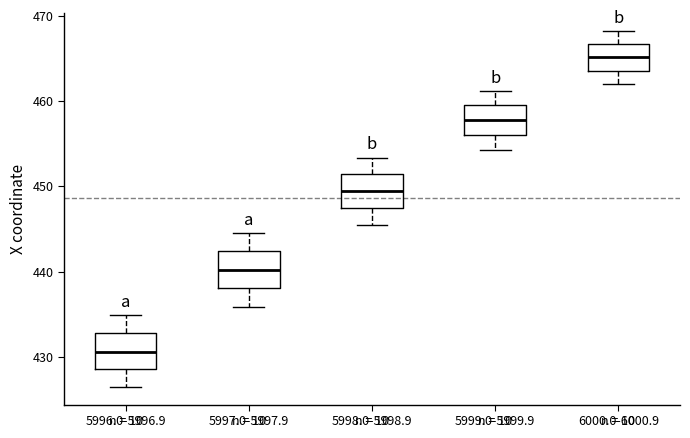

Which box's median line is the highest?

6000.0-6000.9